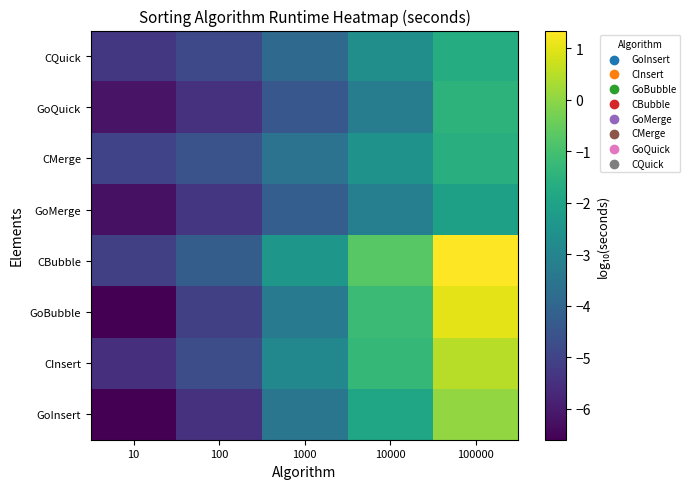

Rank the series at 10 from highest to lowest value.

CMerge, CBubble, CQuick, CInsert, GoQuick, GoMerge, GoInsert, GoBubble